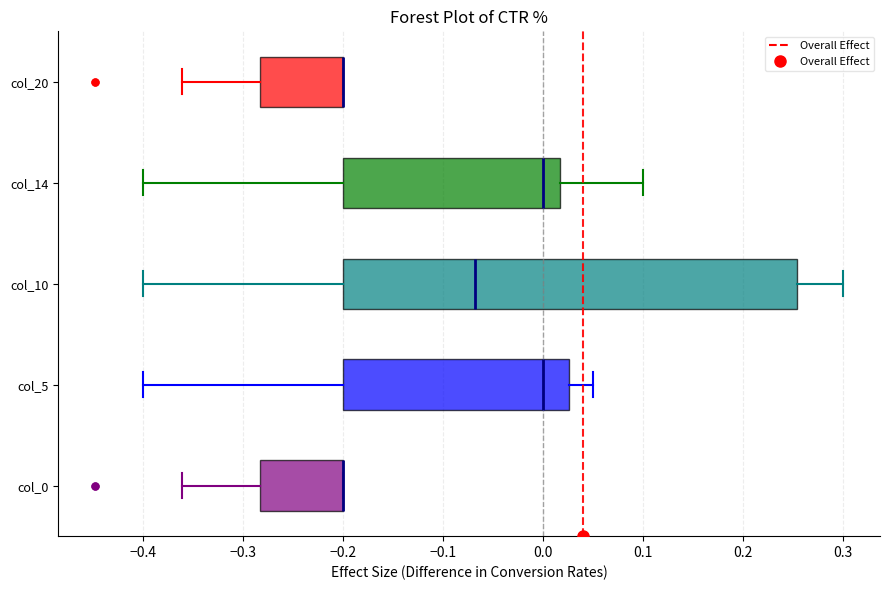

Reading bottom to top, read every box against the x-axis: the position of its median line, the range the box covers, and the ends of its whiskers. The values are not printed on the chart, so give them approximately, as read against the axis.

col_0: median -0.20 (drawn on the box's right edge), box -0.28 to -0.20, whiskers -0.36 to -0.20
col_5: median 0.00, box -0.20 to 0.03, whiskers -0.40 to 0.05
col_10: median -0.07, box -0.20 to 0.25, whiskers -0.40 to 0.30
col_14: median 0.00, box -0.20 to 0.02, whiskers -0.40 to 0.10
col_20: median -0.20 (drawn on the box's right edge), box -0.28 to -0.20, whiskers -0.36 to -0.20